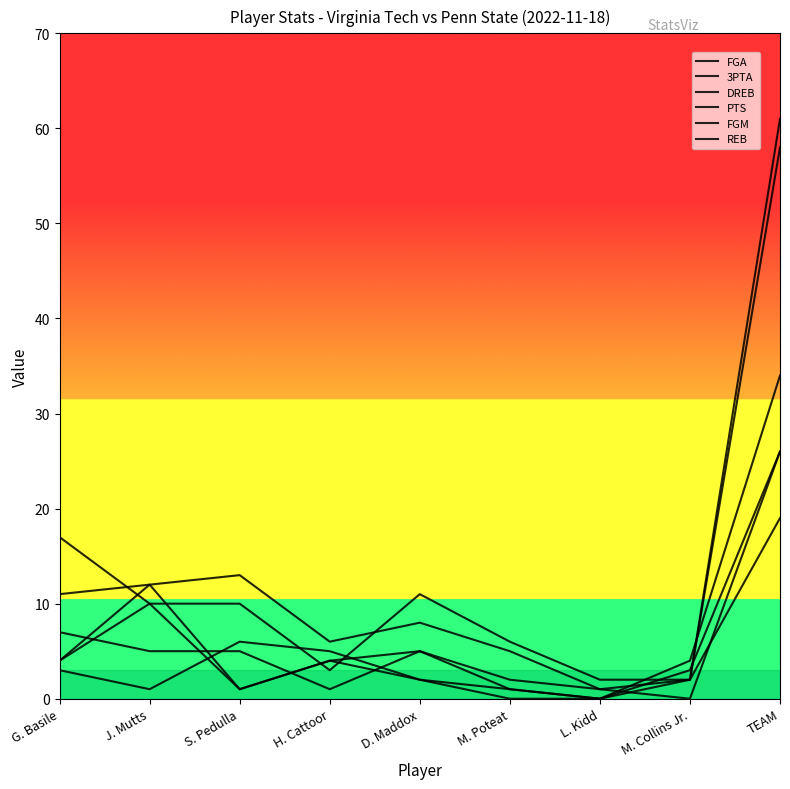

Is this an area chart (filled region under the line)?

No